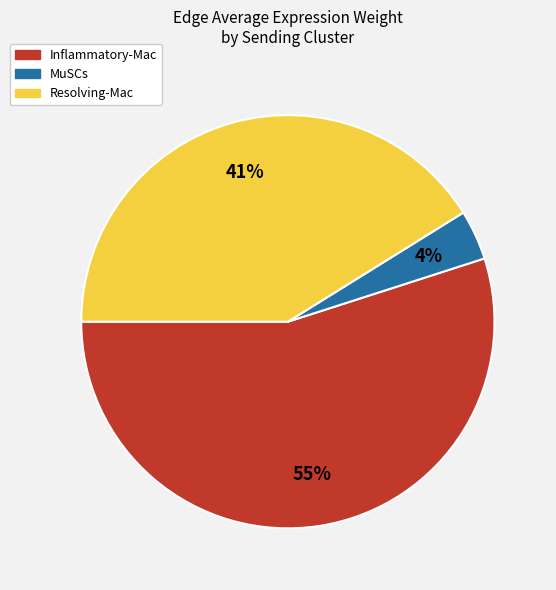

True or false: Inflammatory-Mac accounts for 13% of the total.

False